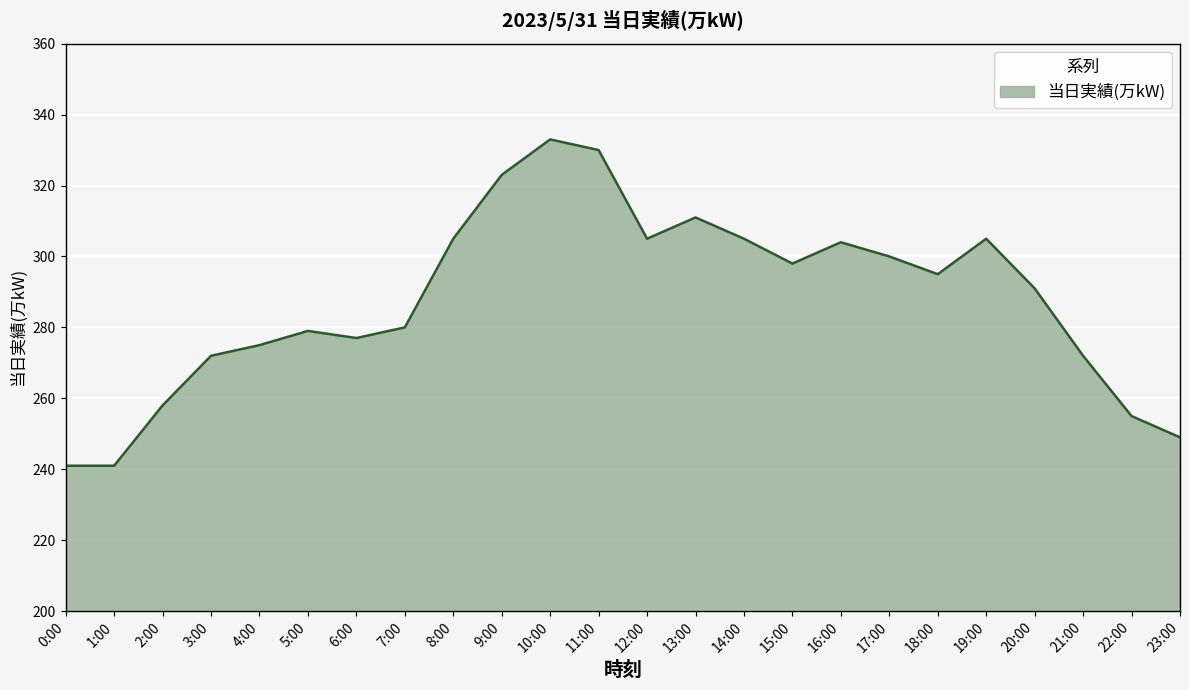

The value at 22:00 is 379. True or false?

False